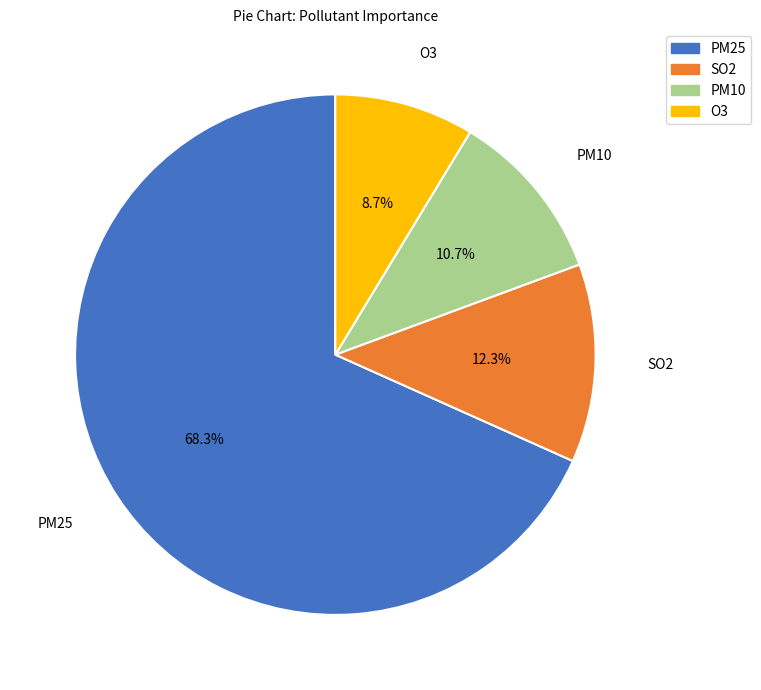

Which category has the smallest portion of the pie?

O3